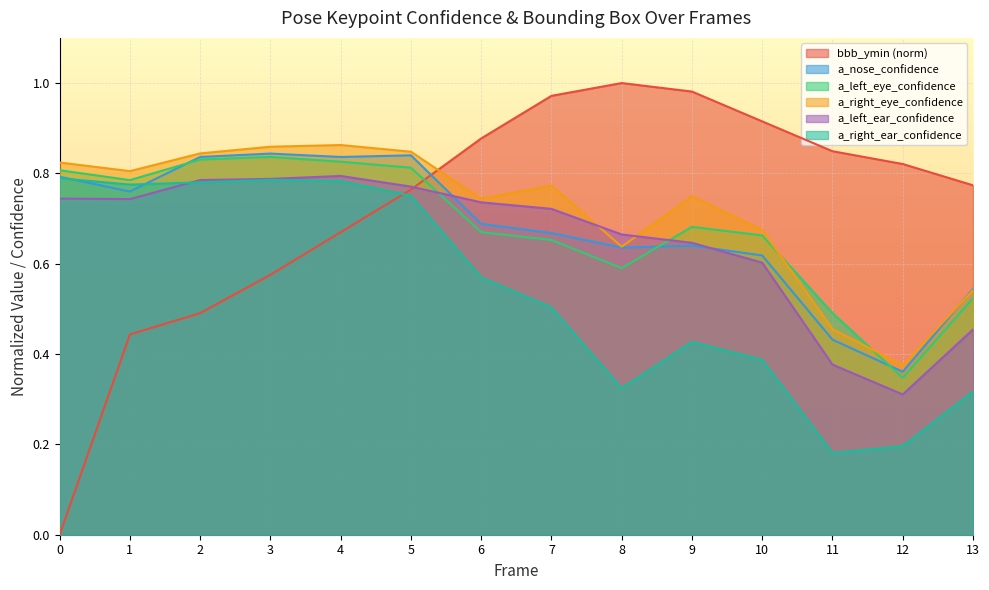

At 6, list the series in order from largest to smallest.

bbb_ymin, a_right_eye_confidence, a_left_ear_confidence, a_nose_confidence, a_left_eye_confidence, a_right_ear_confidence